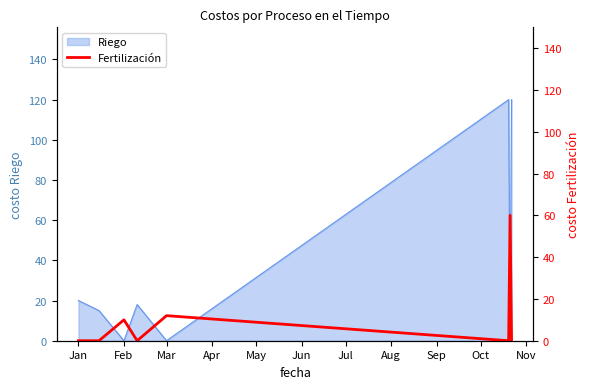

Does the chart have visible grid lines?

No